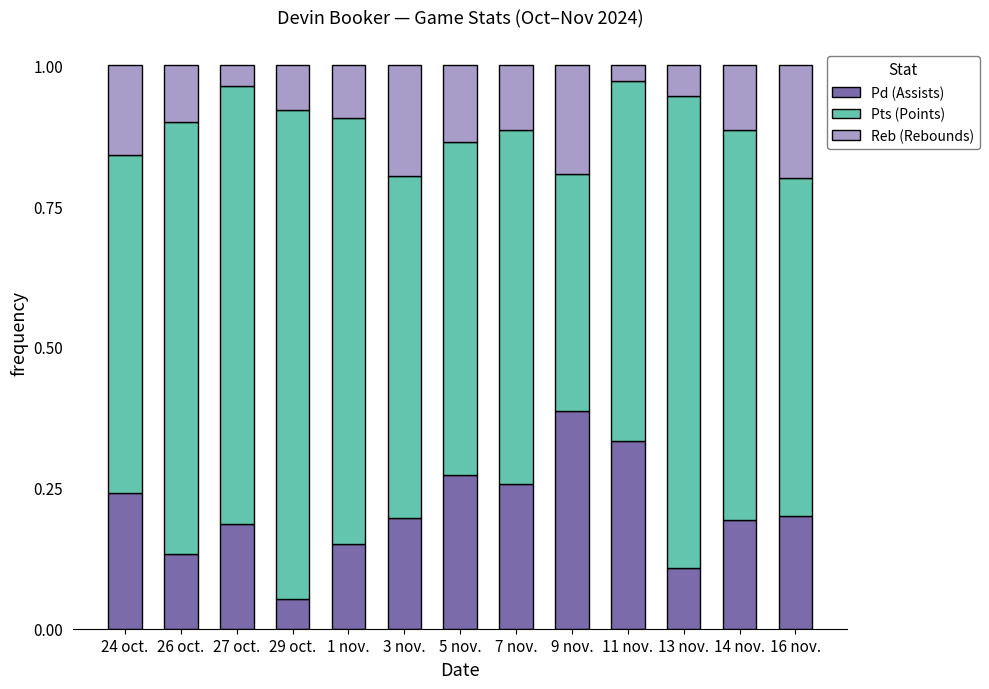

The Pd (Assists) series shows 0.0 at 29 oct.. True or false?

False